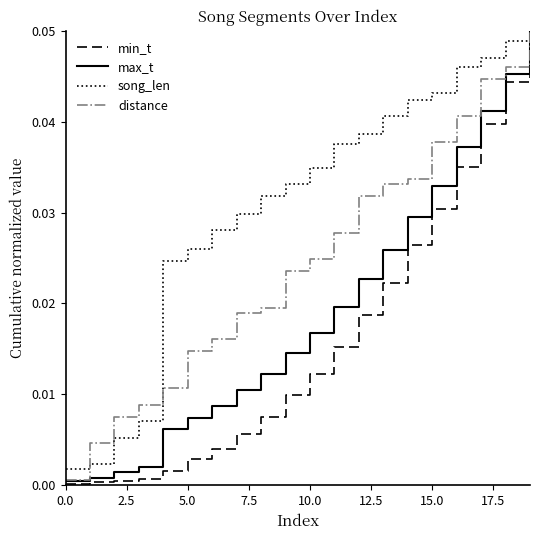

Which series has the largest range (max minus min)?

min_t